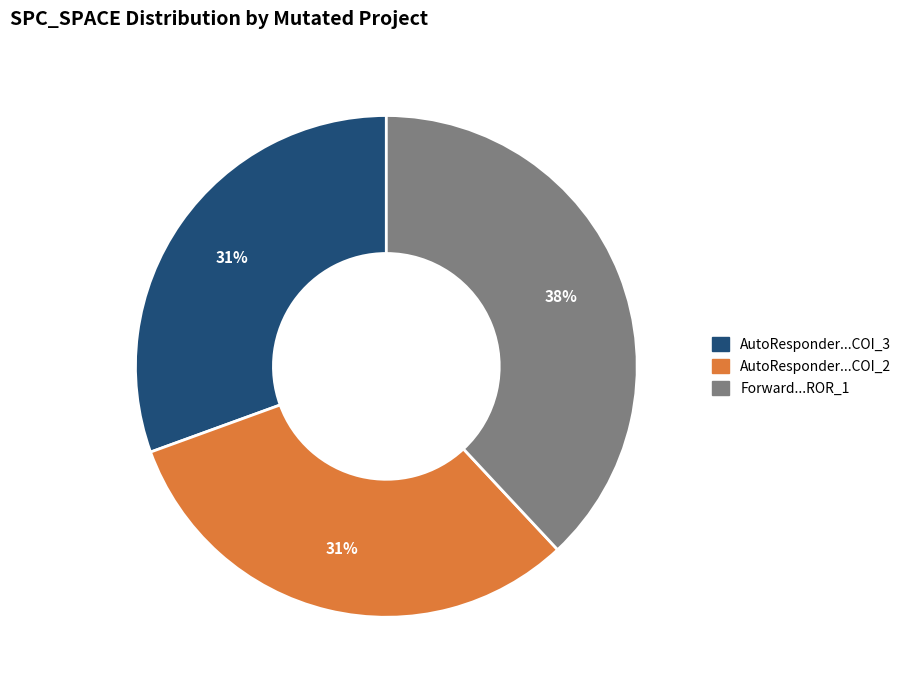

Does any single category account for the majority?

No